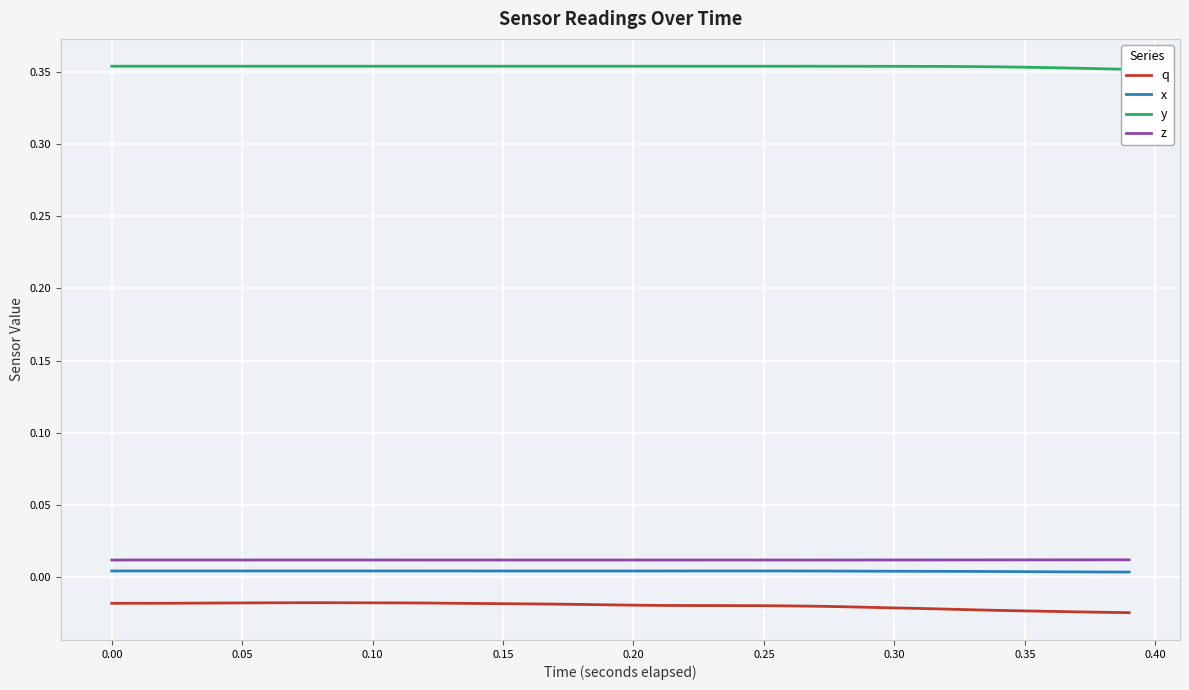

True or false: q and z intersect in this chart.

False